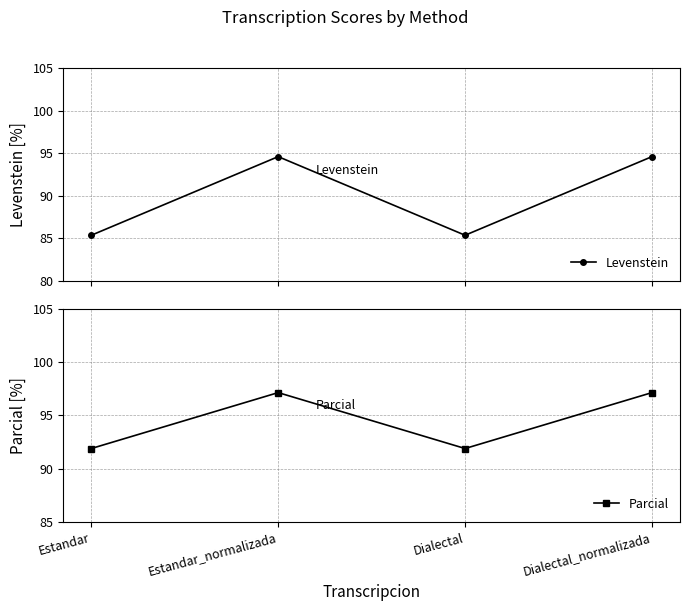

Reading left to right, transcribe all the data shown in this chart.

Levenstein: 85.4	94.6	85.4	94.6
Parcial: 91.9	97.1	91.9	97.1